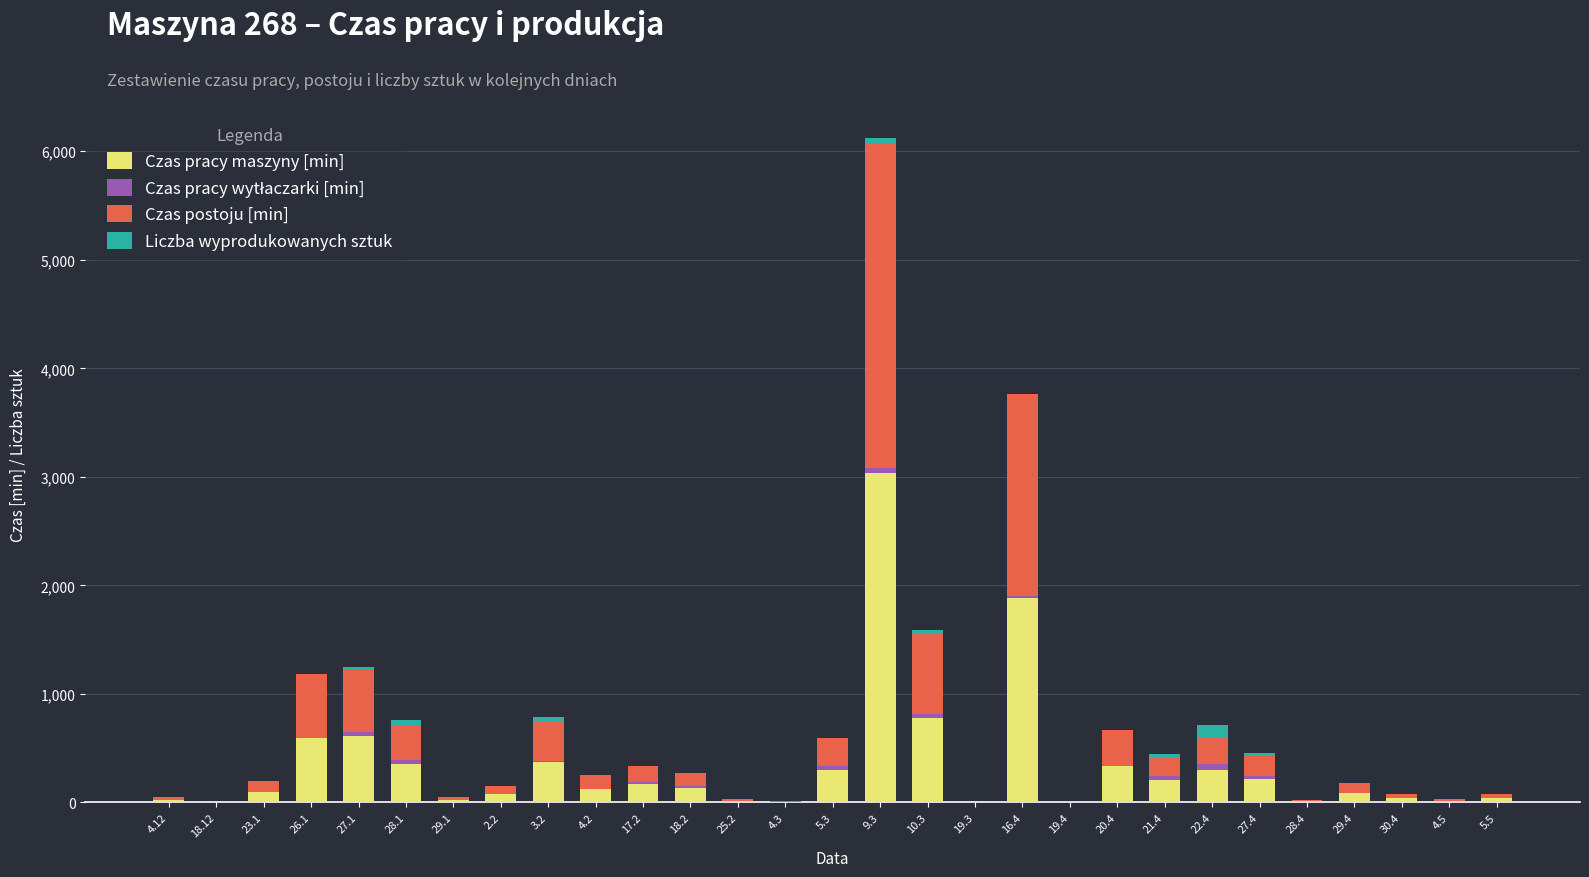

What is the sum of all Czas pracy maszyny [min] values?

9853